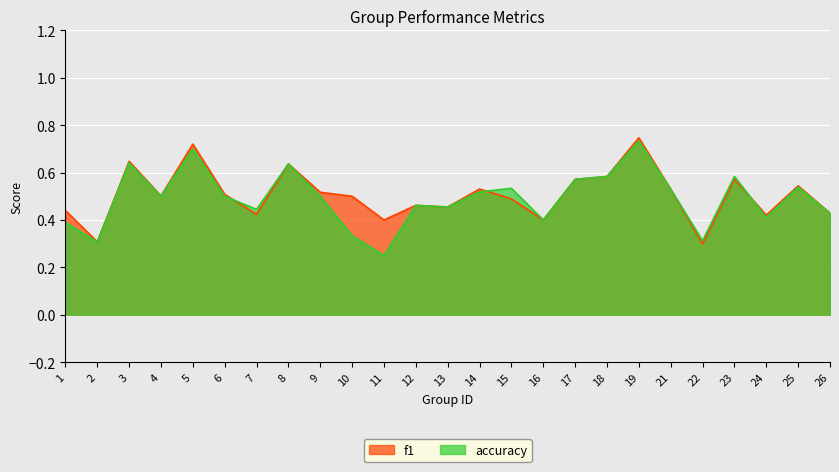

Between 18 and 26, which series saw the biggest shift?

f1